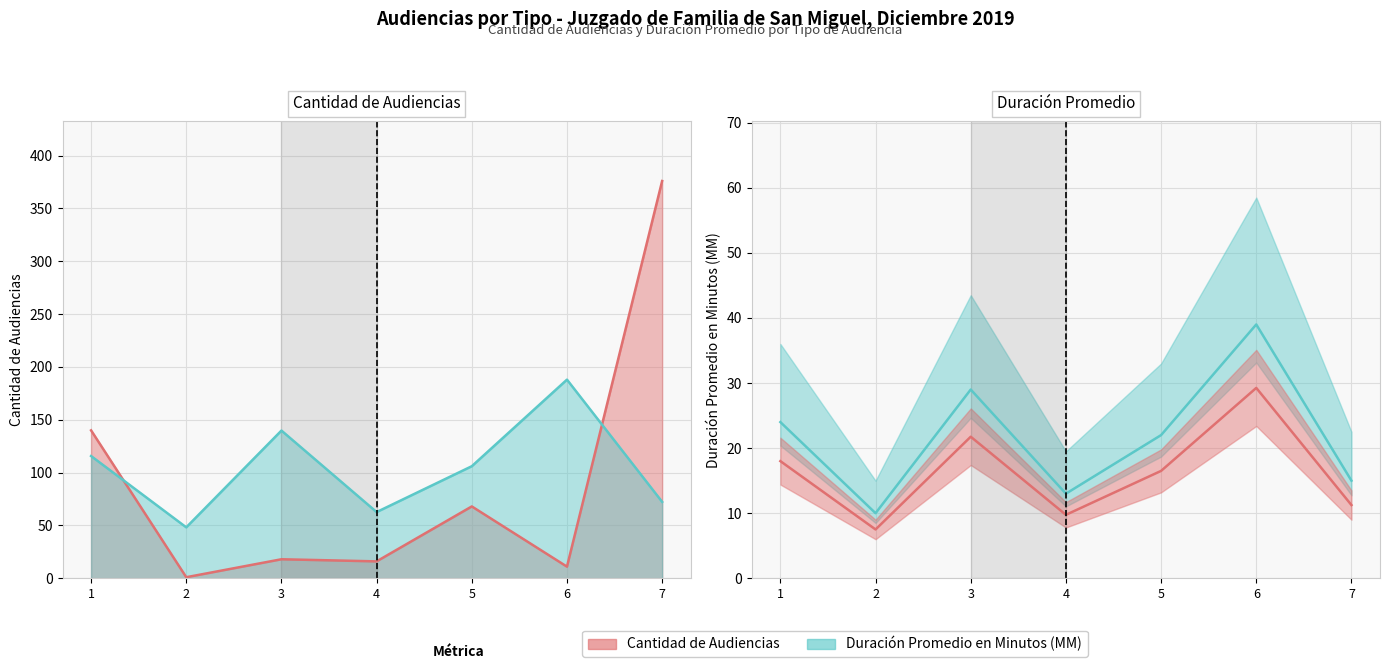

Does the chart display data point markers on the line(s)?

No